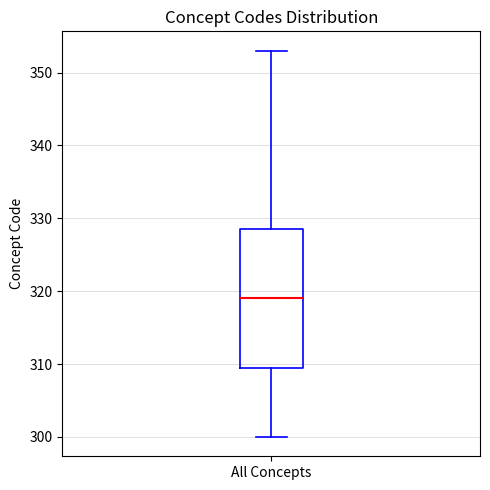

Read this box plot against the y-axis: the position of the median line, the range covered by the box, and the ends of both whiskers. The values are not printed on the chart, so give them approximately, as read against the axis.

median 319, box 310 to 329, whiskers 300 to 353